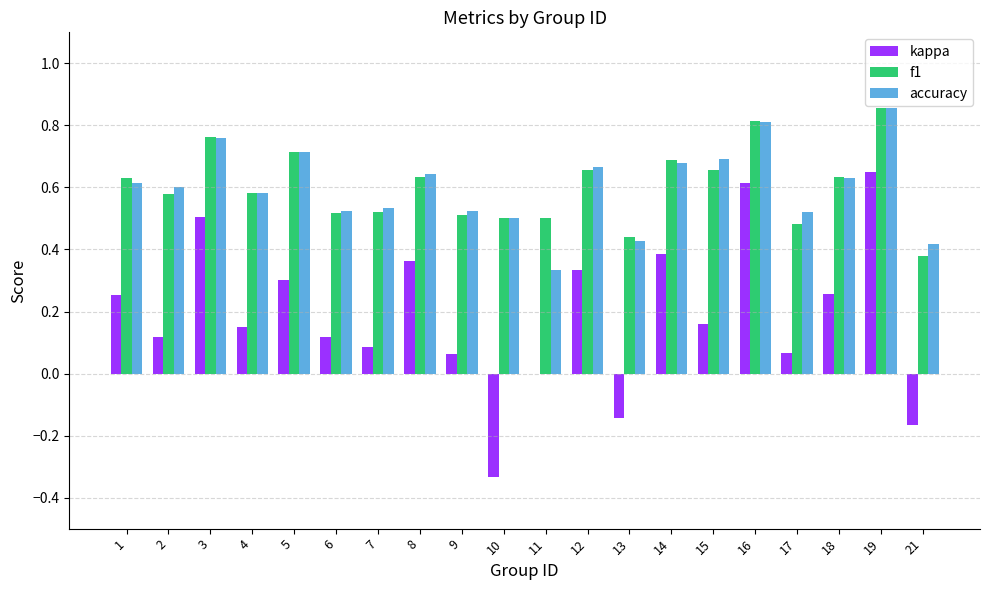

Count the f1 values in the range 0 to 1.

20